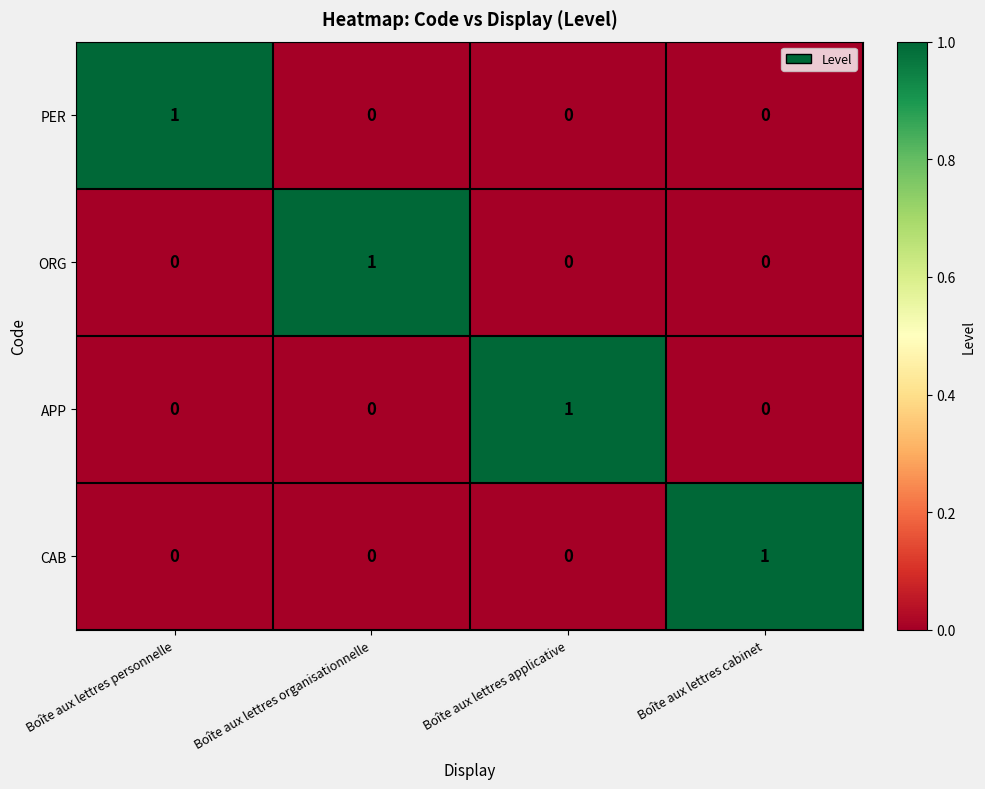

How many CAB values are between 0 and 1?

4